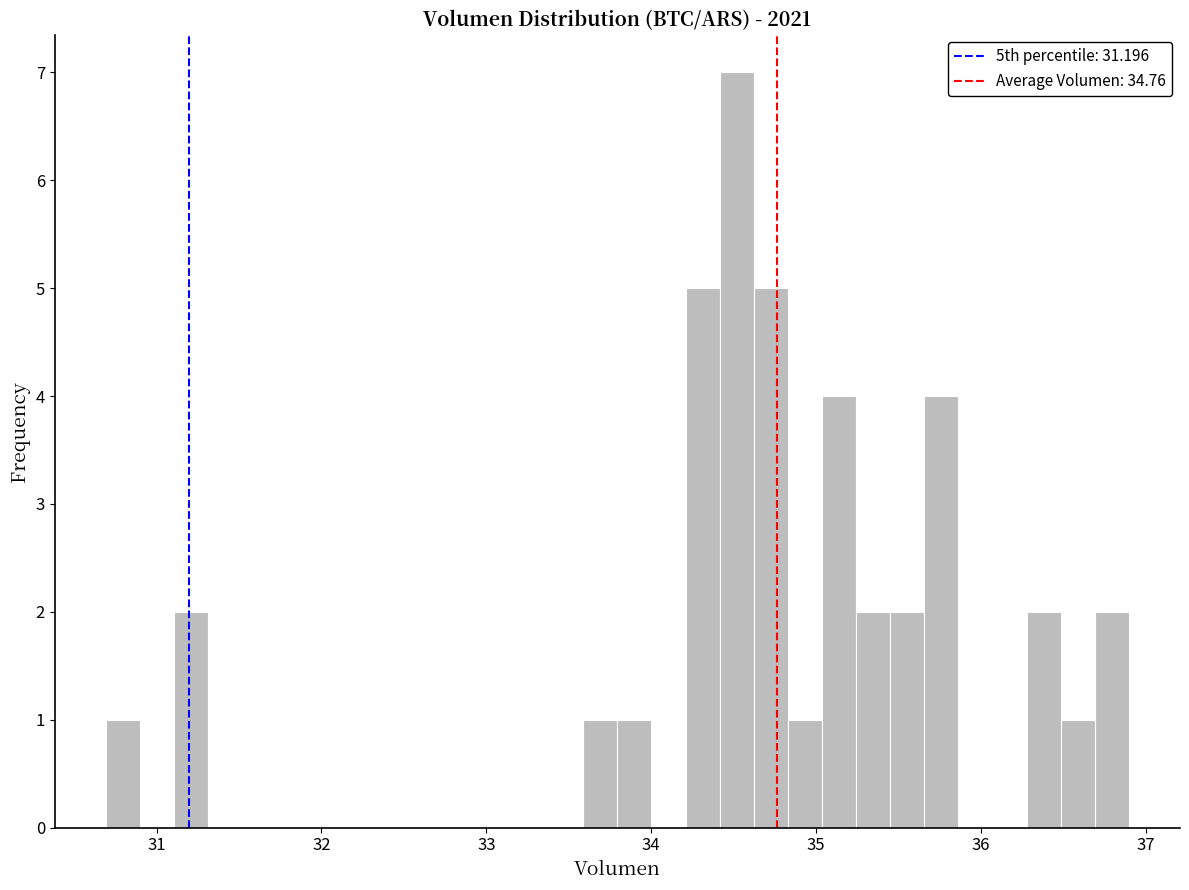

Around what value on the x-axis is the tallest bar? Give the approximate position of its centre, as read against the axis.

34.5